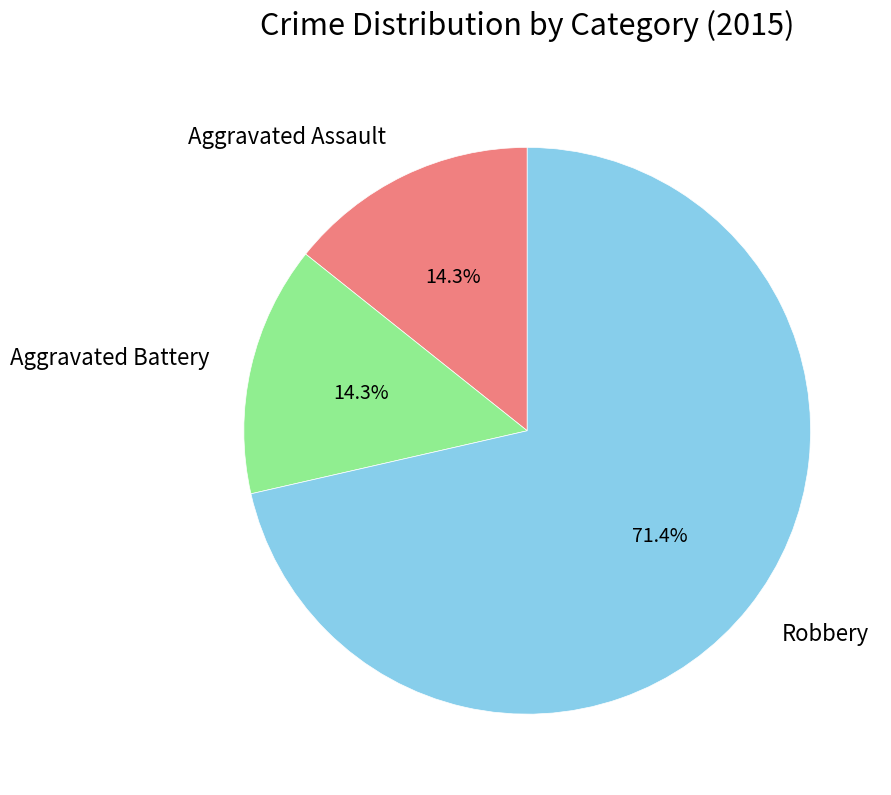

How many segments does this pie chart have?

3